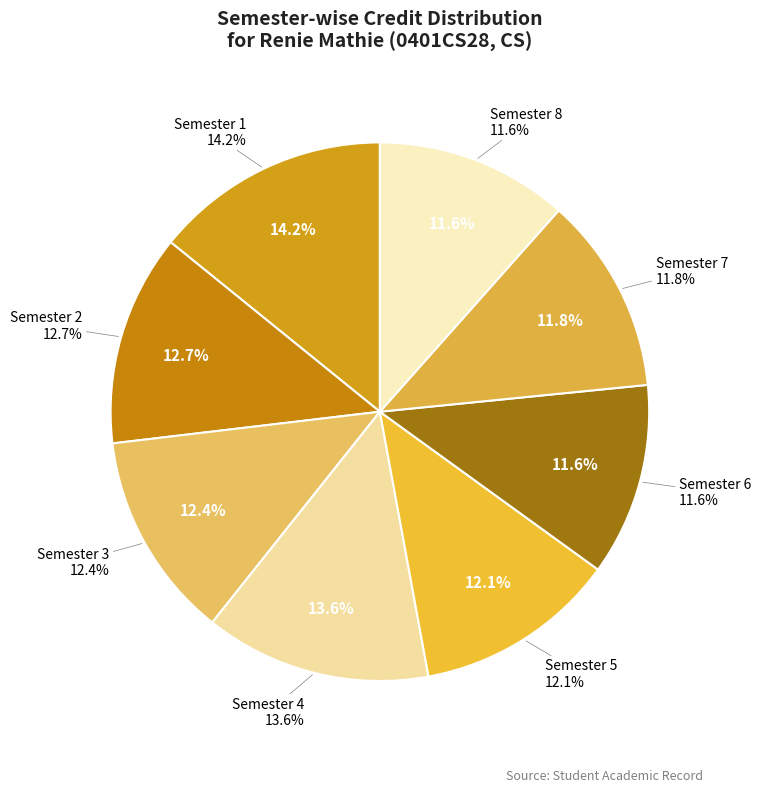

What portion of the pie excludes Semester 5?

87.9%